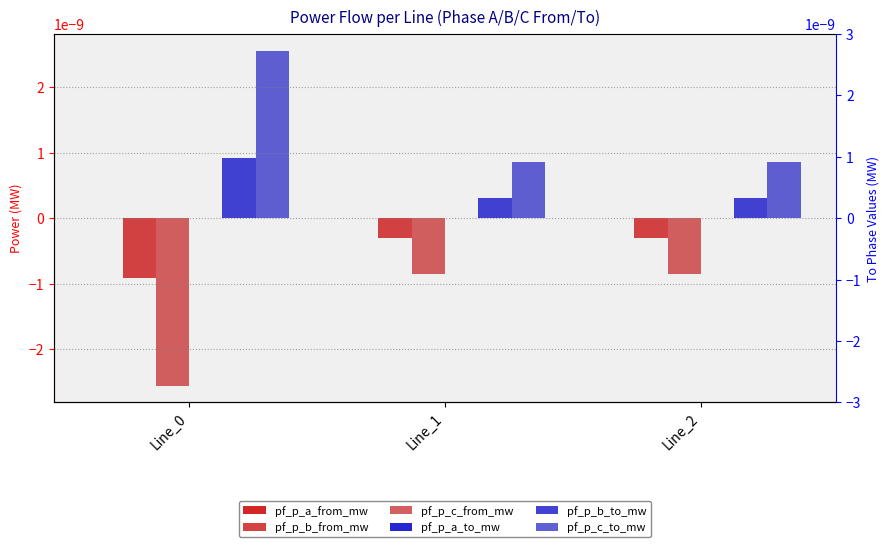

At how many categories does at least one series exceed 0?

3